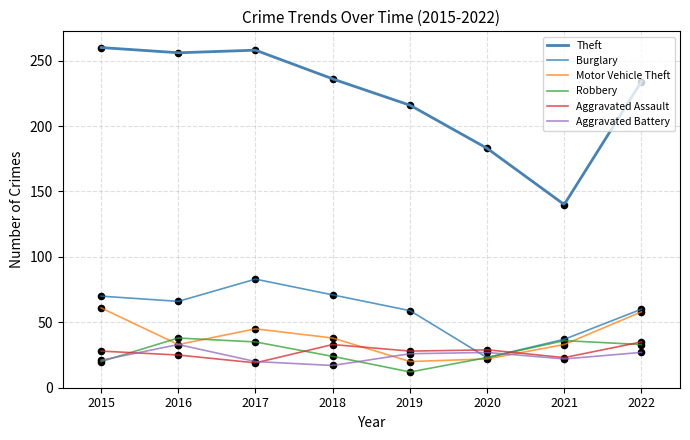

Which series has the largest total across all categories?

Theft